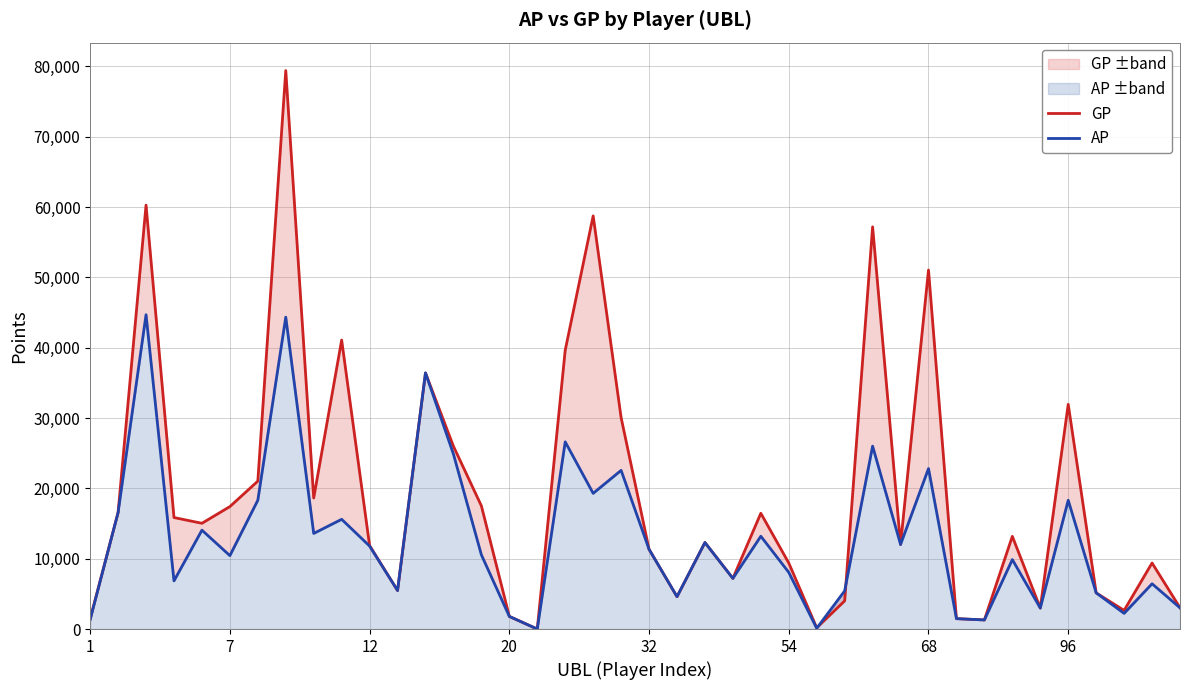

How many data points in AP are above 11338?

19